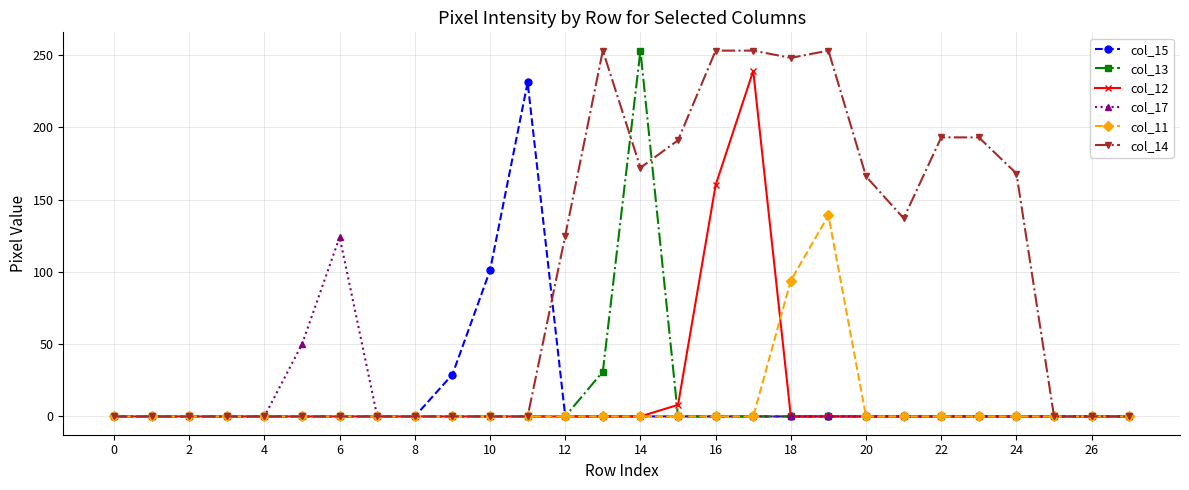

Which series has the largest total across all categories?

col_14